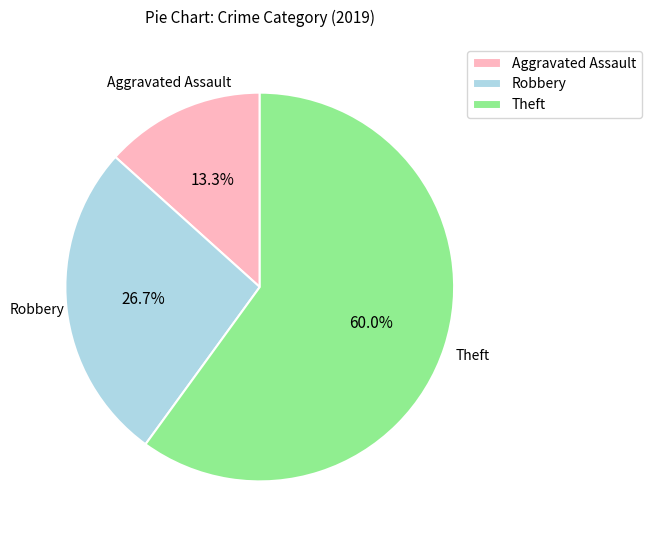

To the nearest percent, what is the average slice percentage?

33%